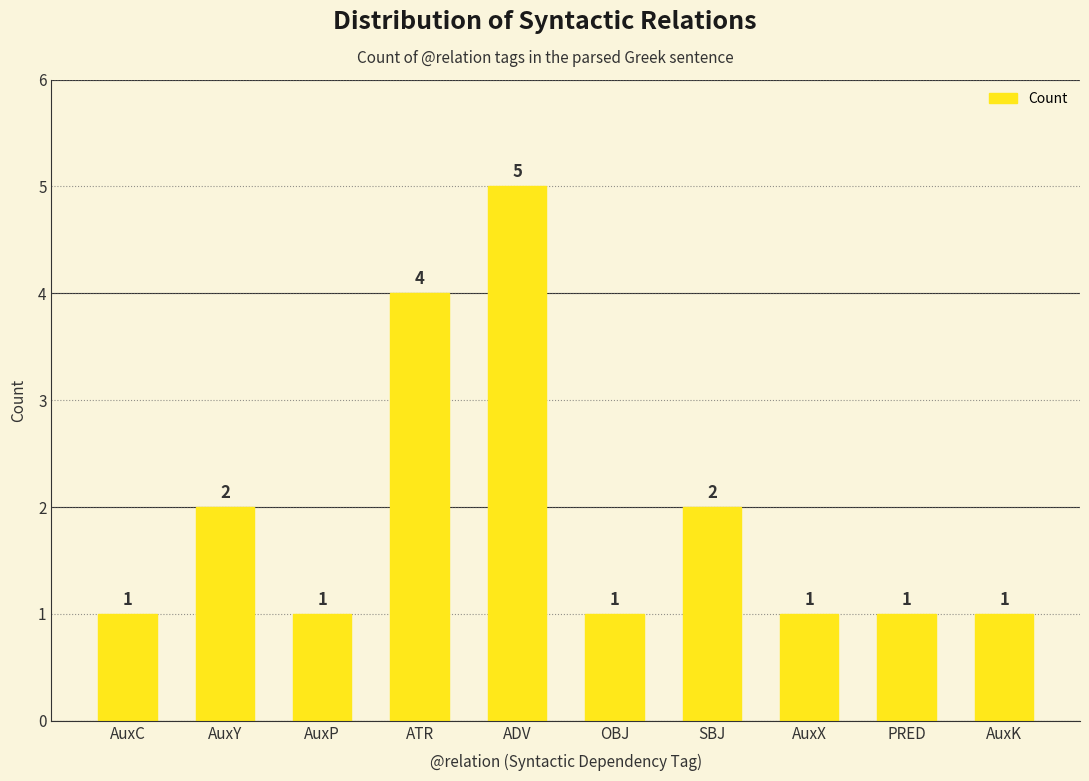

What is the difference between the second highest and minimum values?

3